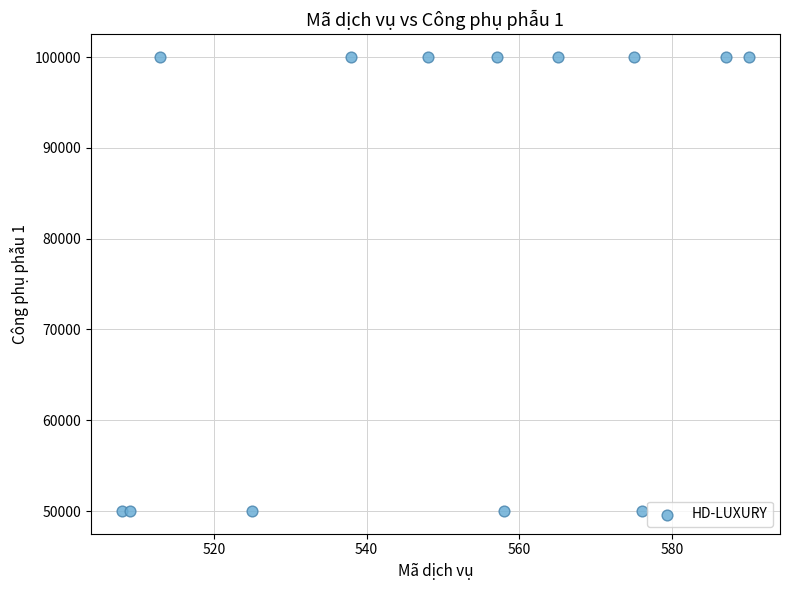

What is the range of X values (max minus min)?

82